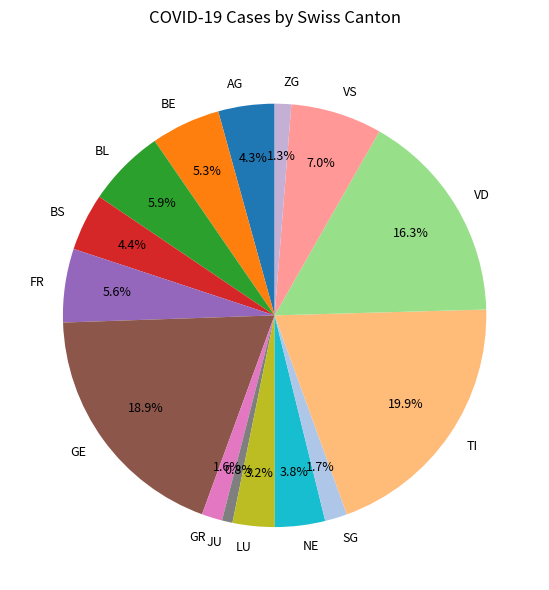

To the nearest percent, what is the average slice percentage?

7%